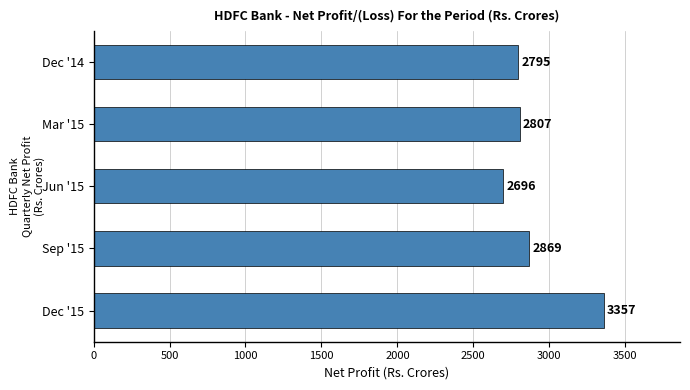

What is the label of the 4th bar from the top?

Sep '15